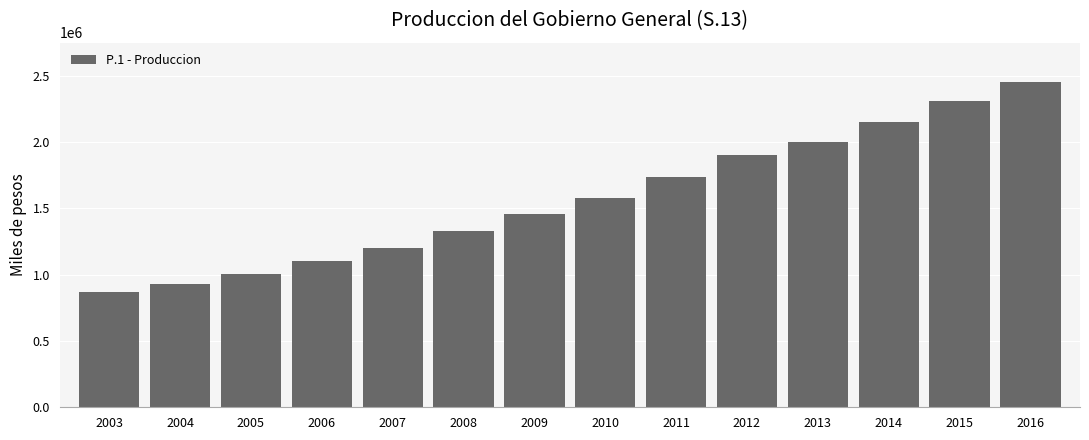

Reading right to left, extract all data points from this chart.

2454735.9	2306681.7	2152069.7	2000068.8	1900594.8	1733596.7	1579770.0	1454758.2	1329465.3	1201390.9	1103713.1	1007298.1	926958.0	869309.2